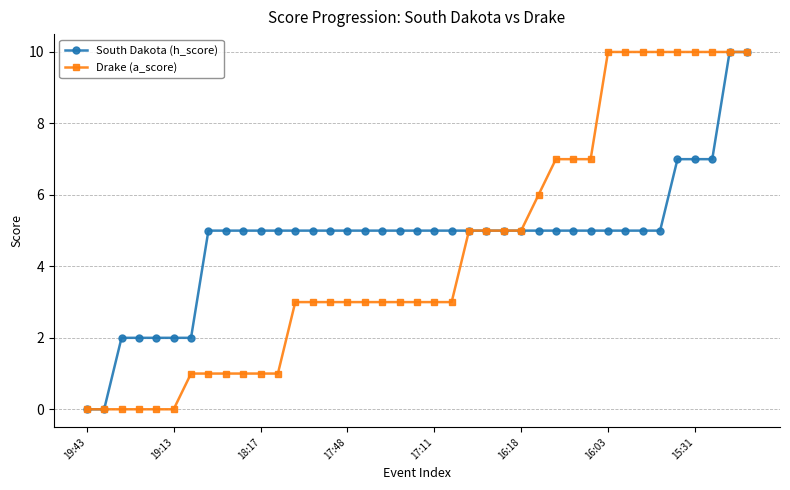

What is the value of the Drake (a_score) point at the 12th from the left?

1